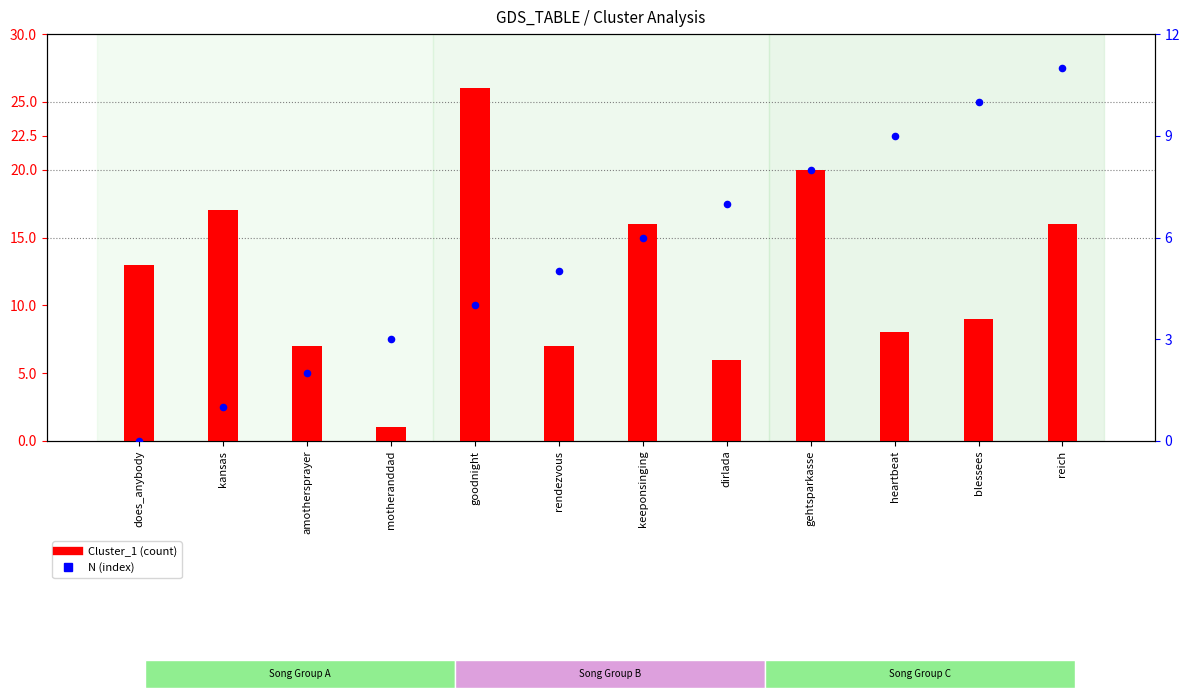

What is the total value across all series at goodnight?

30